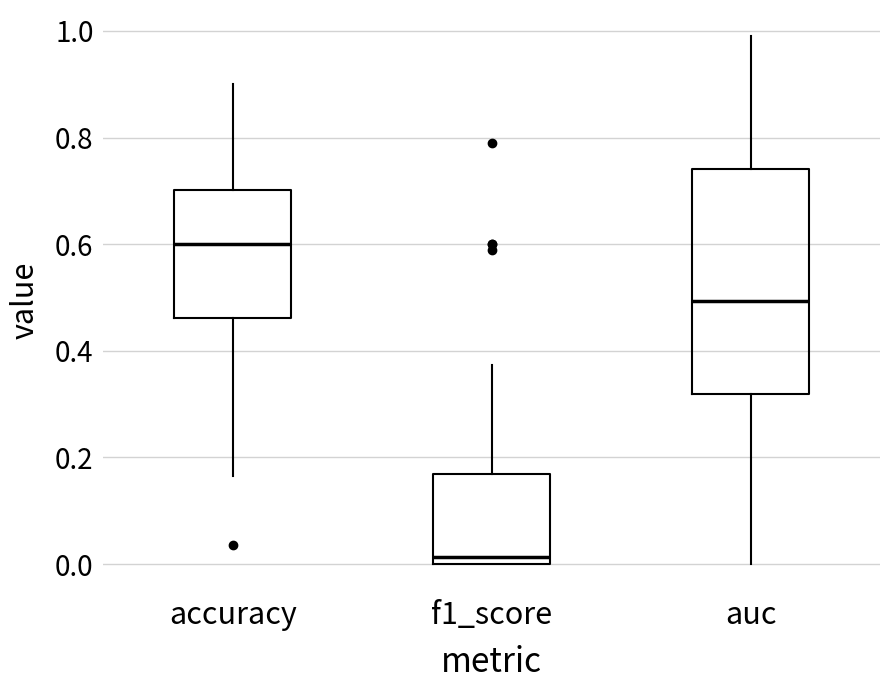

Where does the lower whisker of the box for auc end on the y-axis? The values are not printed on the chart, so give them approximately, as read against the axis.

0.00